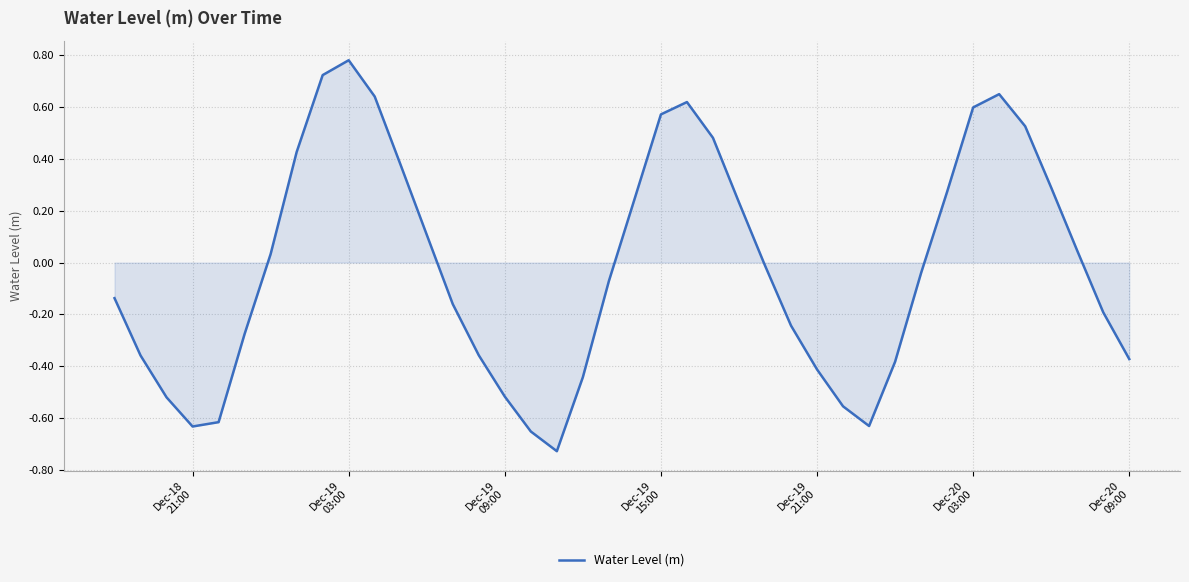

What is the difference between the maximum and minimum values?

1.5